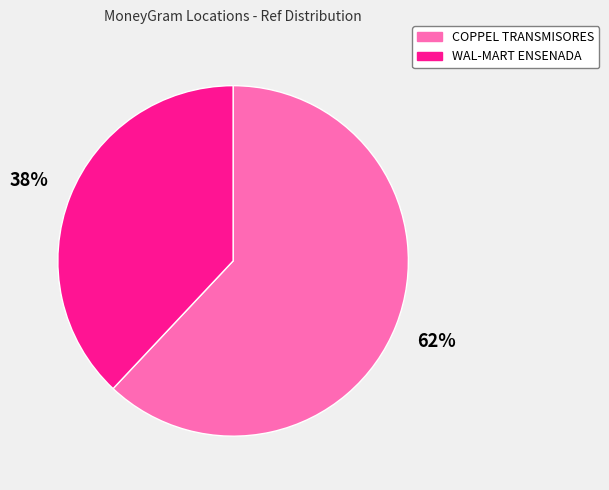

Rank the categories by value from lowest to highest.

WAL-MART ENSENADA, COPPEL TRANSMISORES